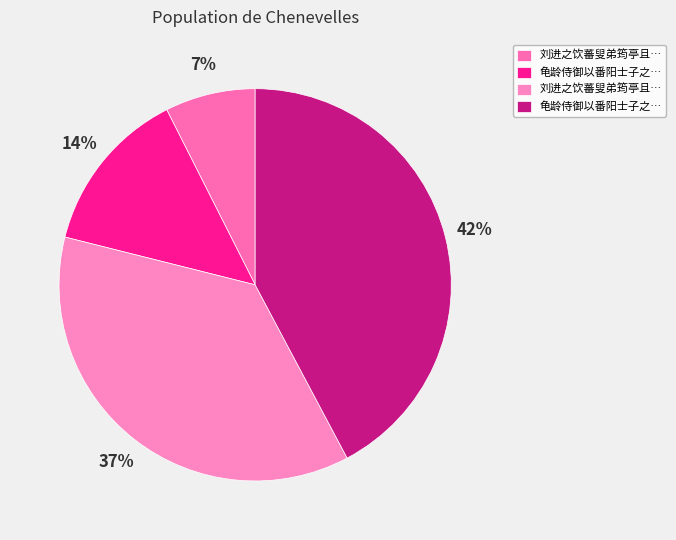

Count the number of slices in the pie.

4